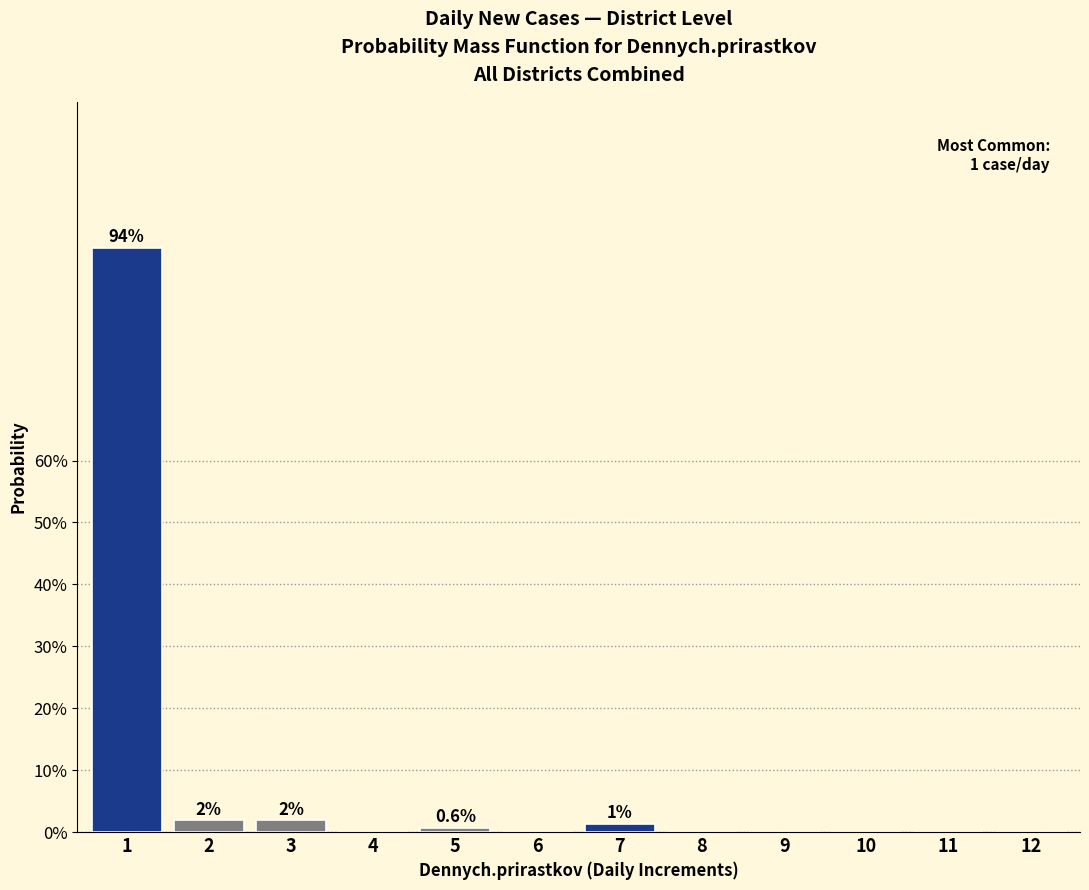

Reading left to right, transcribe all the data shown in this chart.

1=94.3	2=1.9	3=1.9	4=0.0	5=0.6	6=0.0	7=1.3	8=0.0	9=0.0	10=0.0	11=0.0	12=0.0